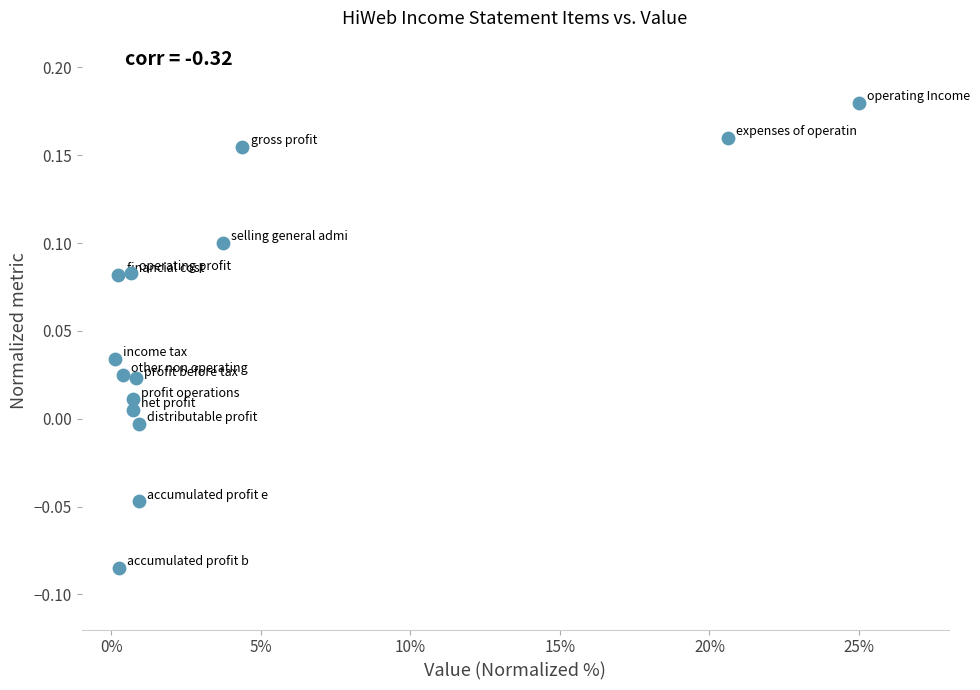

What is the range of Y values (max minus min)?

0.3